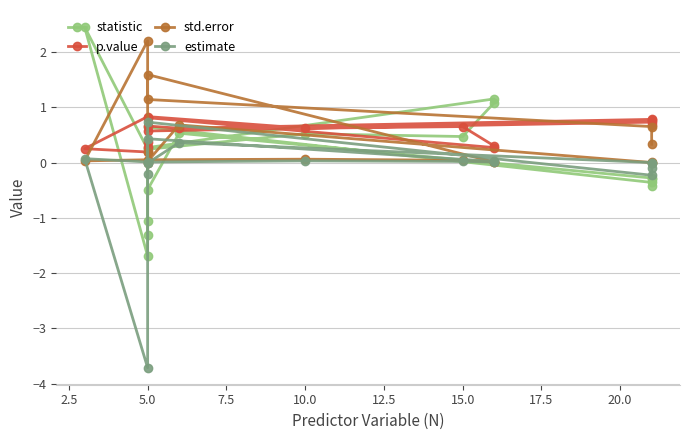

At which category does p.value reach its first local valley?

5.0